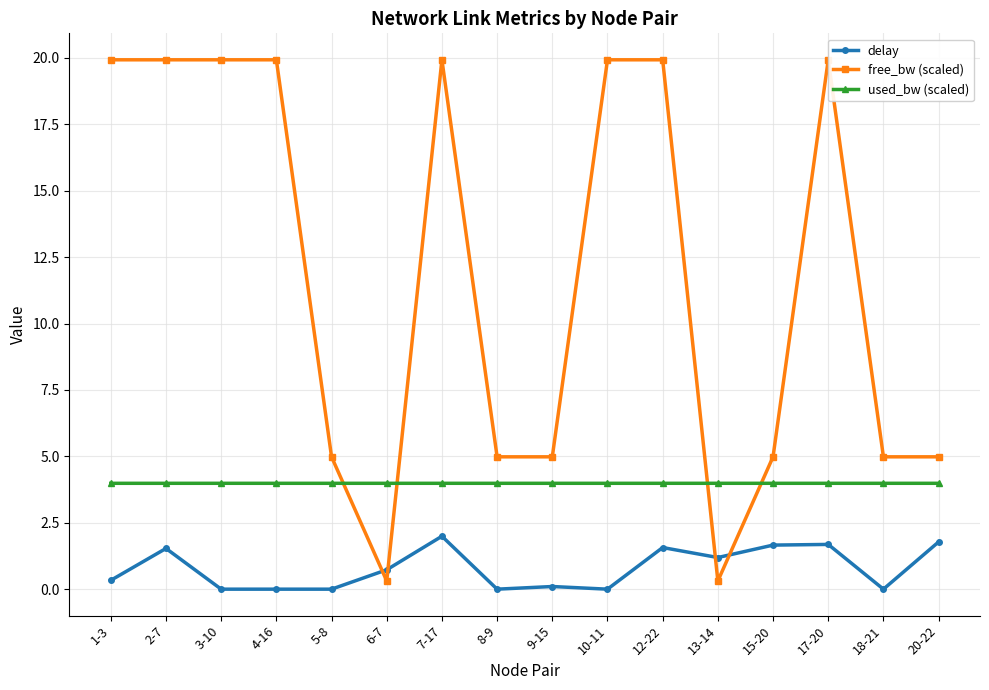

What is the value of the free_bw (scaled) point at the 2nd from the left?

19.9